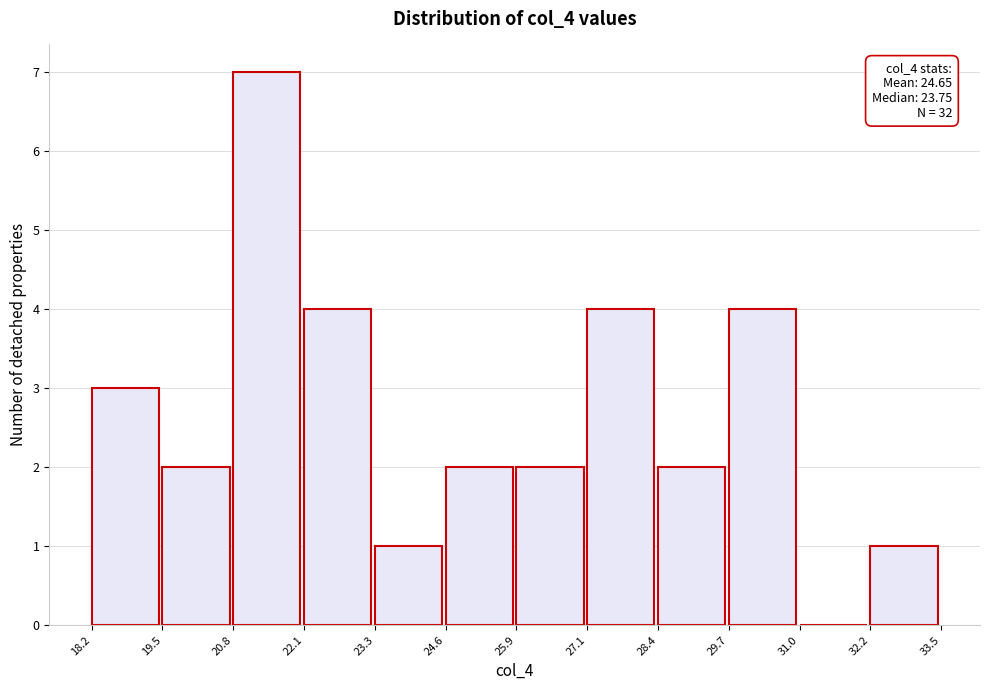

Which range on the x-axis has the tallest bar?

20.8 to 22.1